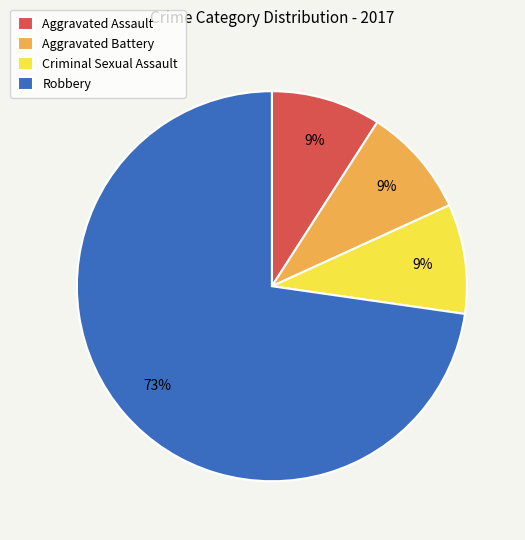

Is it true that Robbery is 73% of the pie?

True